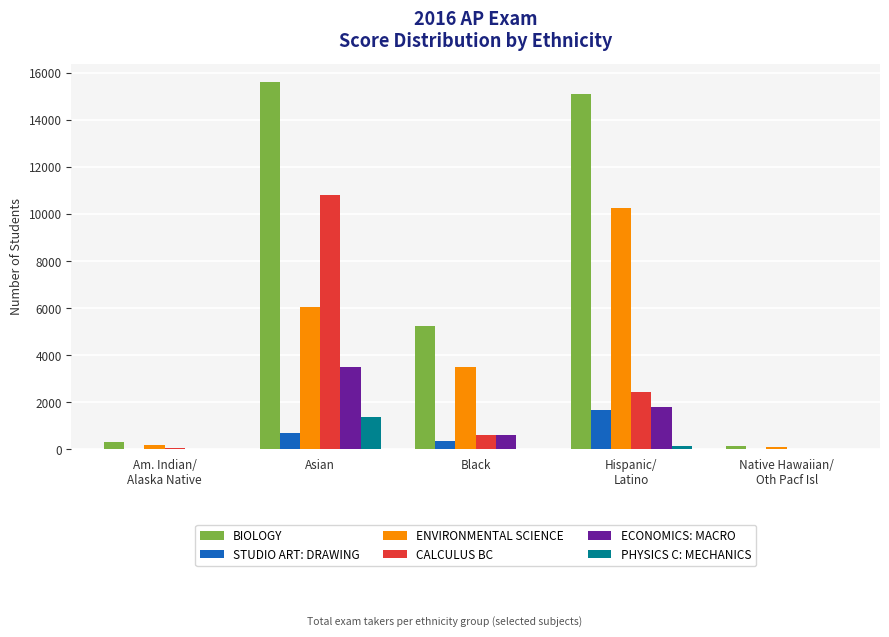

Which series has the largest total across all categories?

BIOLOGY